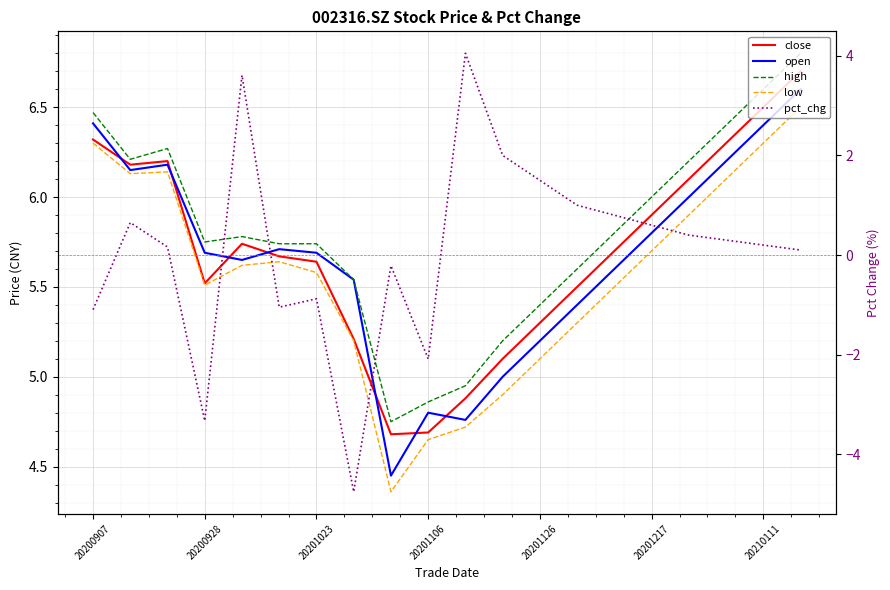

What position from the left is 20201217?

6